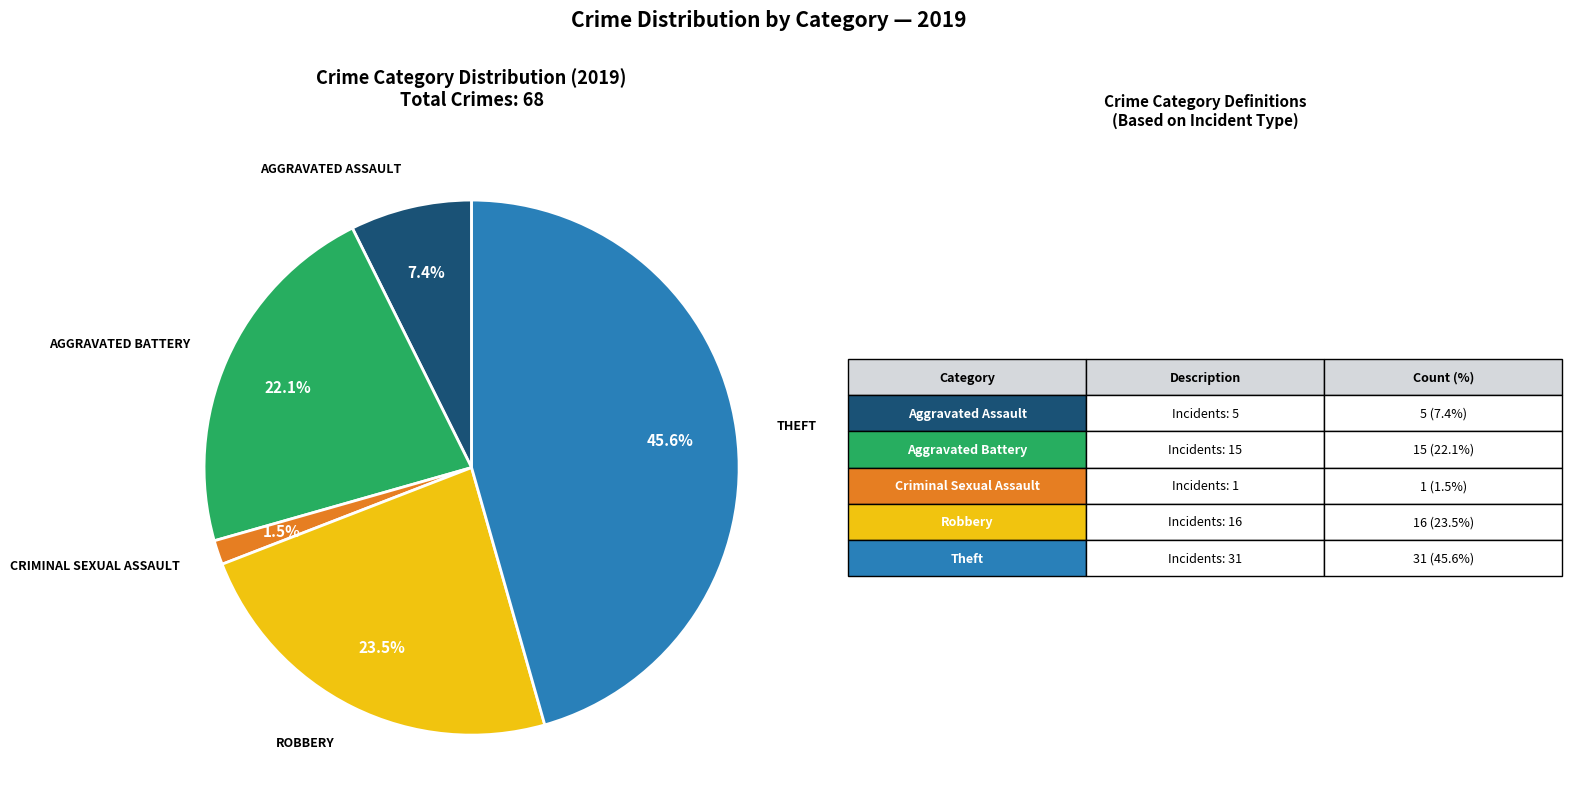

Is there a majority slice in this chart?

No